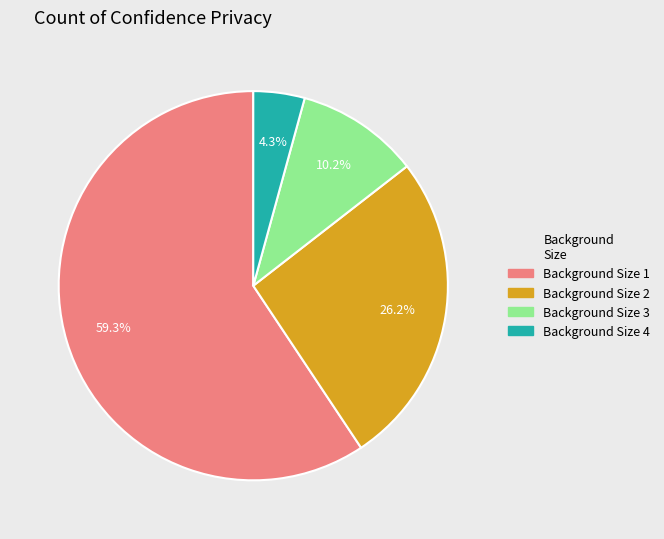

Between Background Size 1 and Background Size 4, which is larger?

Background Size 1